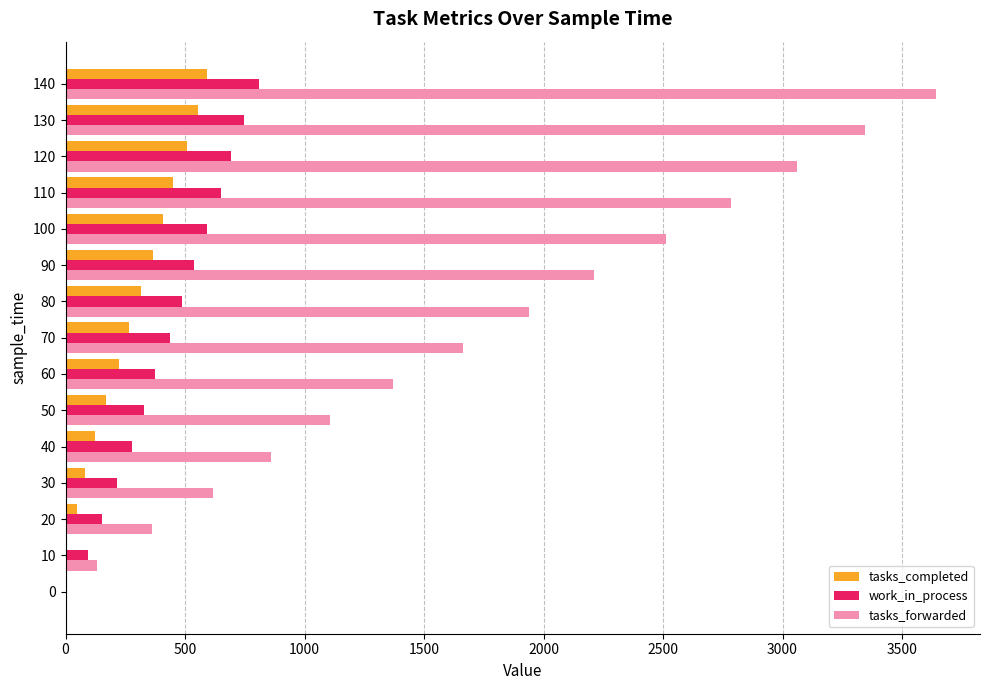

Is the value of tasks_completed at 20 greater than the value of tasks_forwarded at 20?

No